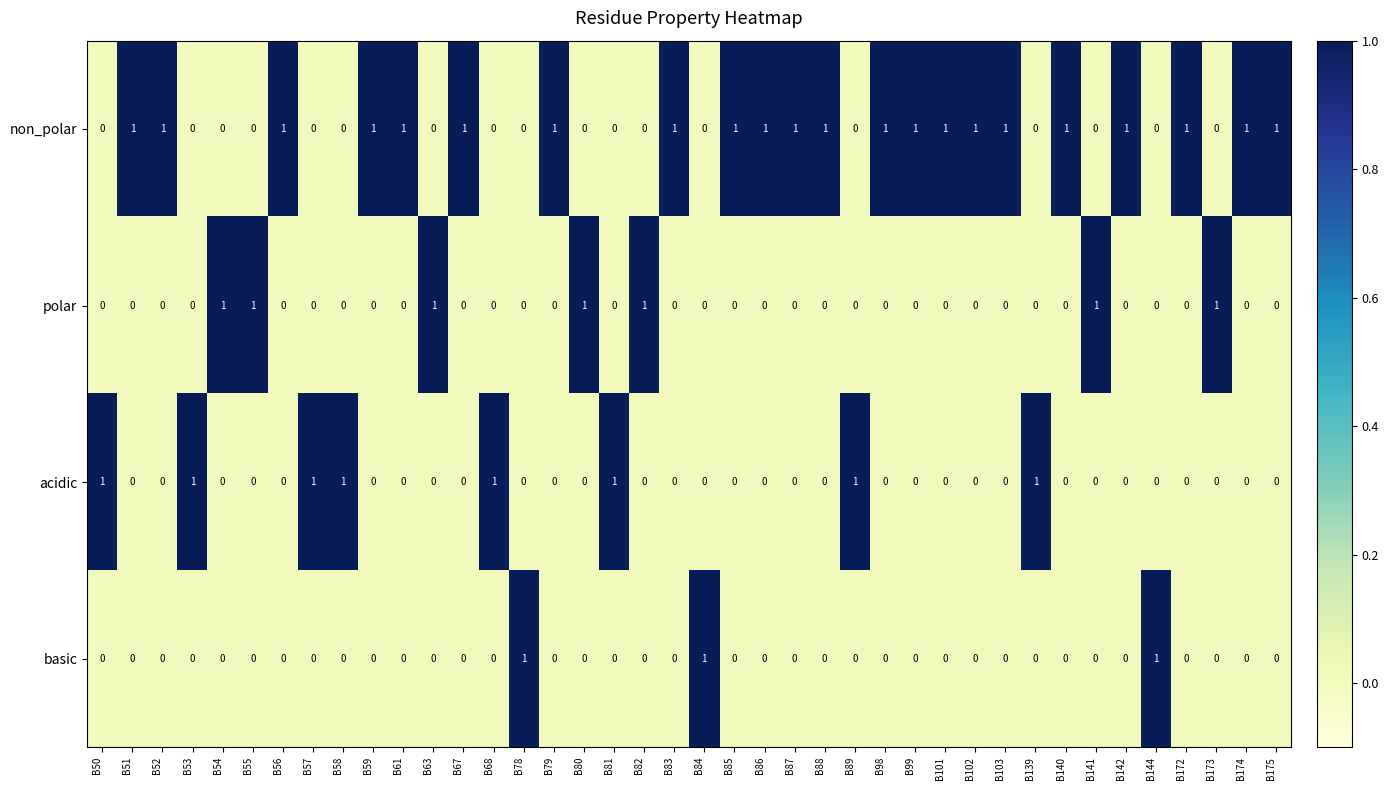

How many non_polar values are between 0 and 1?

40